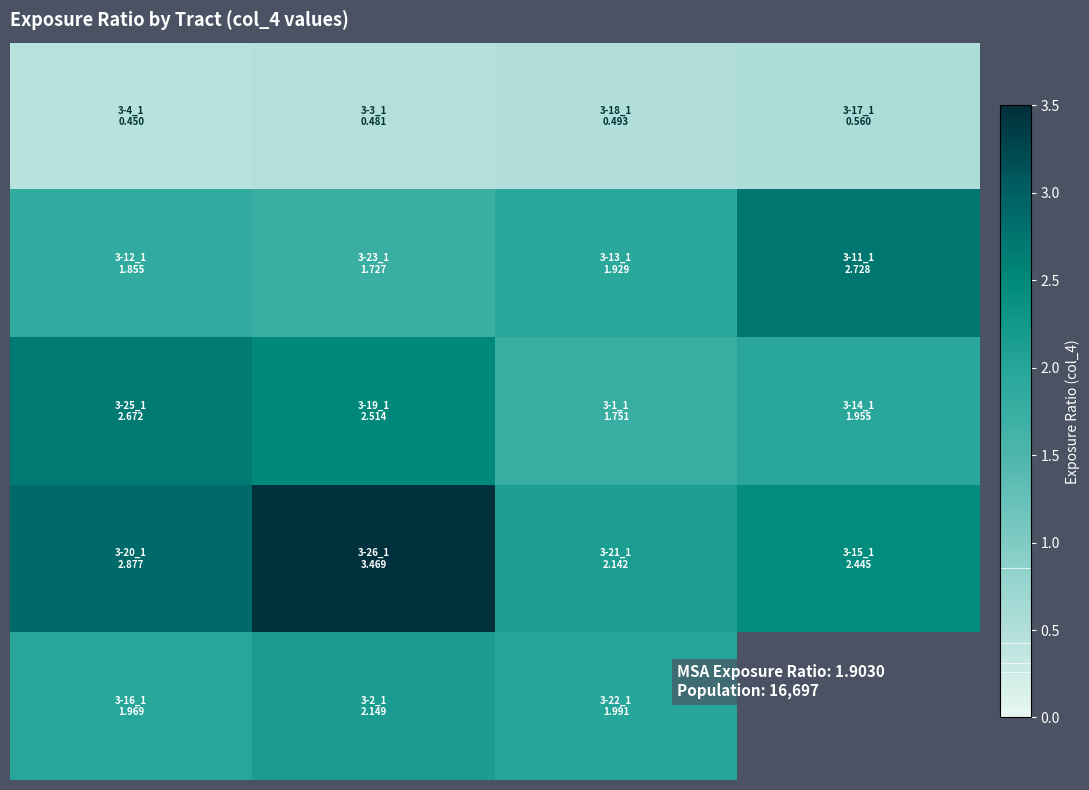

Count the number of data series in this chart.

5